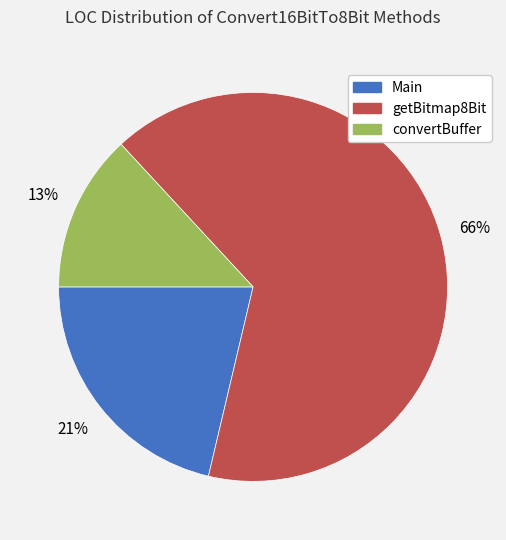

Is there a majority slice in this chart?

Yes